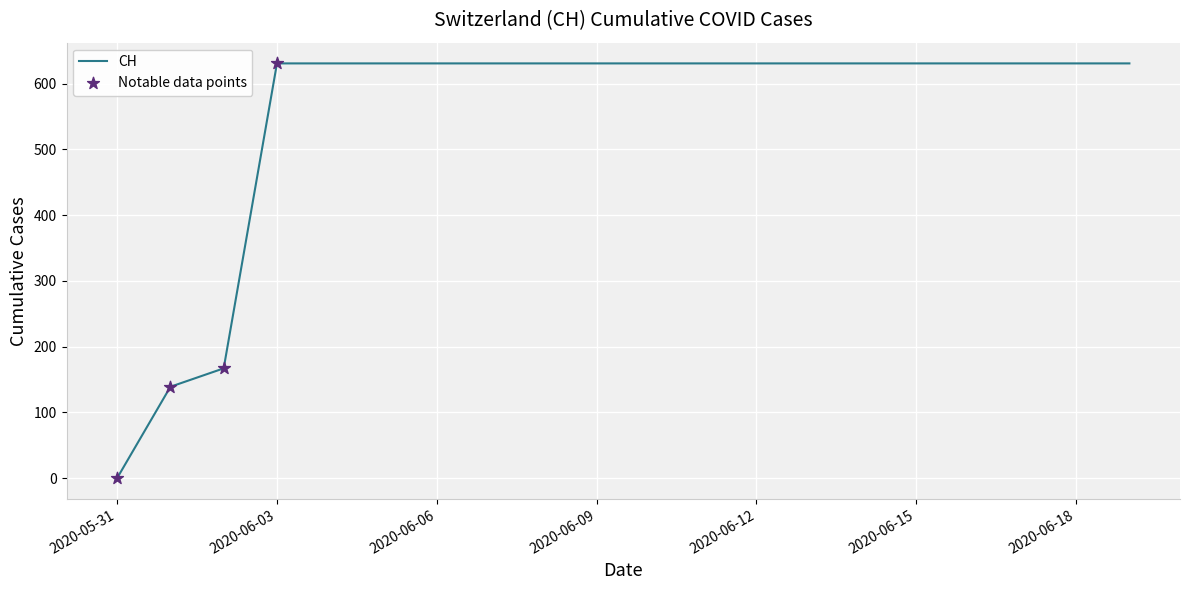

What is the greatest value displayed?

631